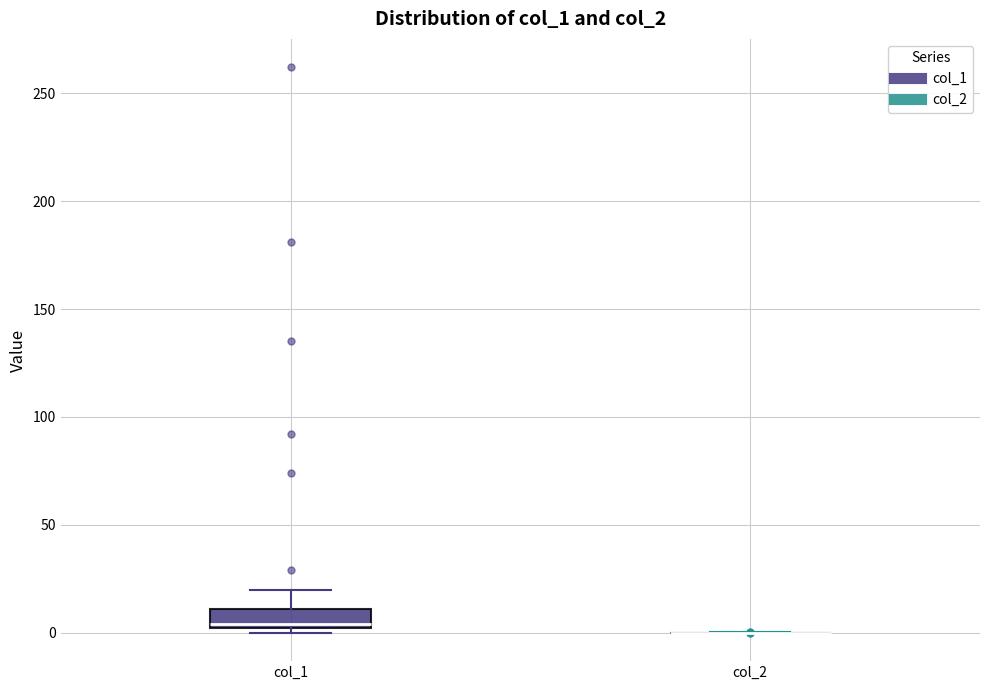

Reading left to right, read every box against the y-axis: the position of its median line, the range the box covers, and the ends of its whiskers. The values are not printed on the chart, so give them approximately, as read against the axis.

col_1: median 5, box 0 to 10, whiskers 0 (just below the box's lower edge) to 20
col_2: box collapsed to a line at 0, whiskers 0 to 0